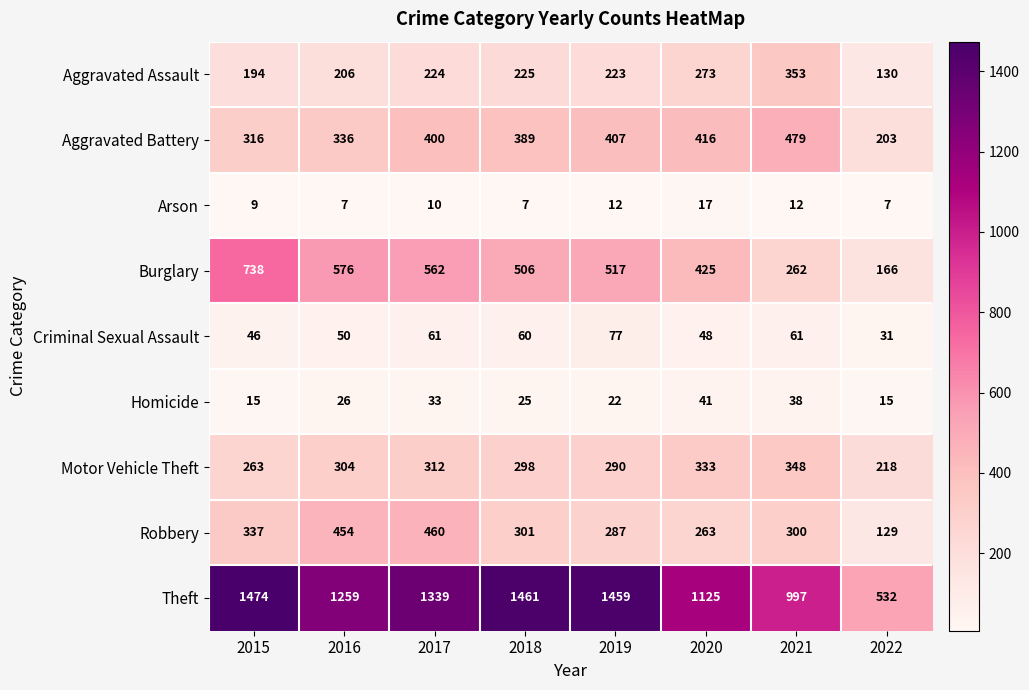

What is the sum of all Arson values?

81